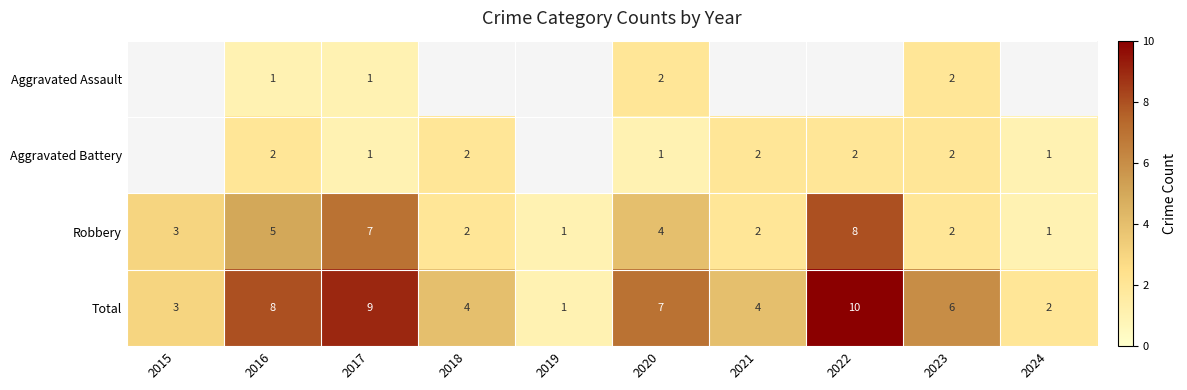

Is it true that Robbery equals 3 at 2023?

False